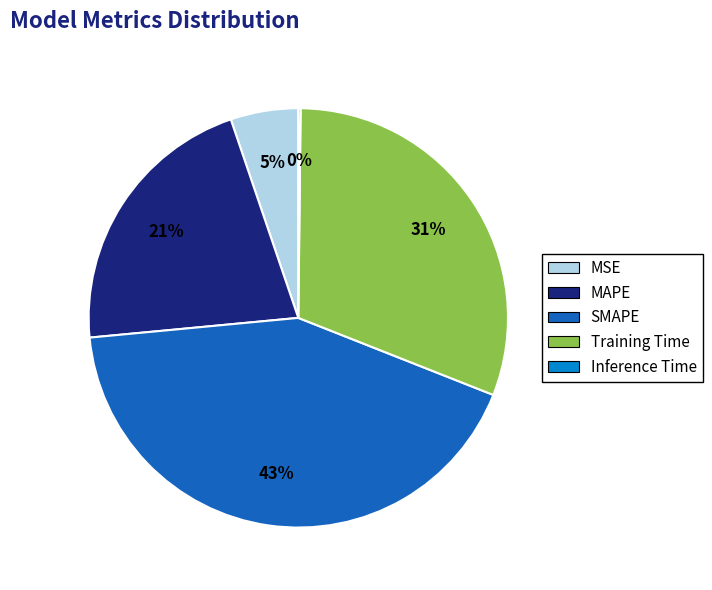

Does any single category account for the majority?

No